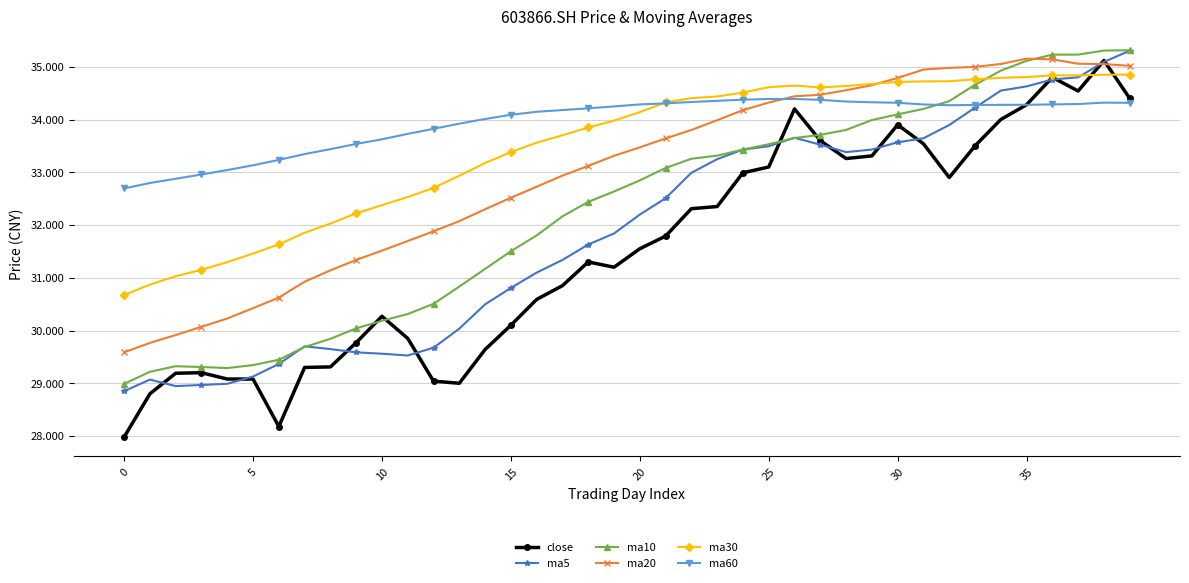

Which series has the largest range (max minus min)?

close